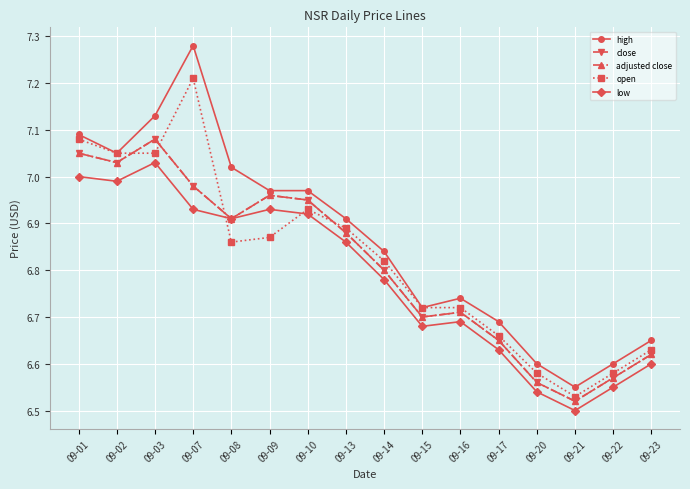

What is the sum of the open values at 09-20 and 09-21?

13.1